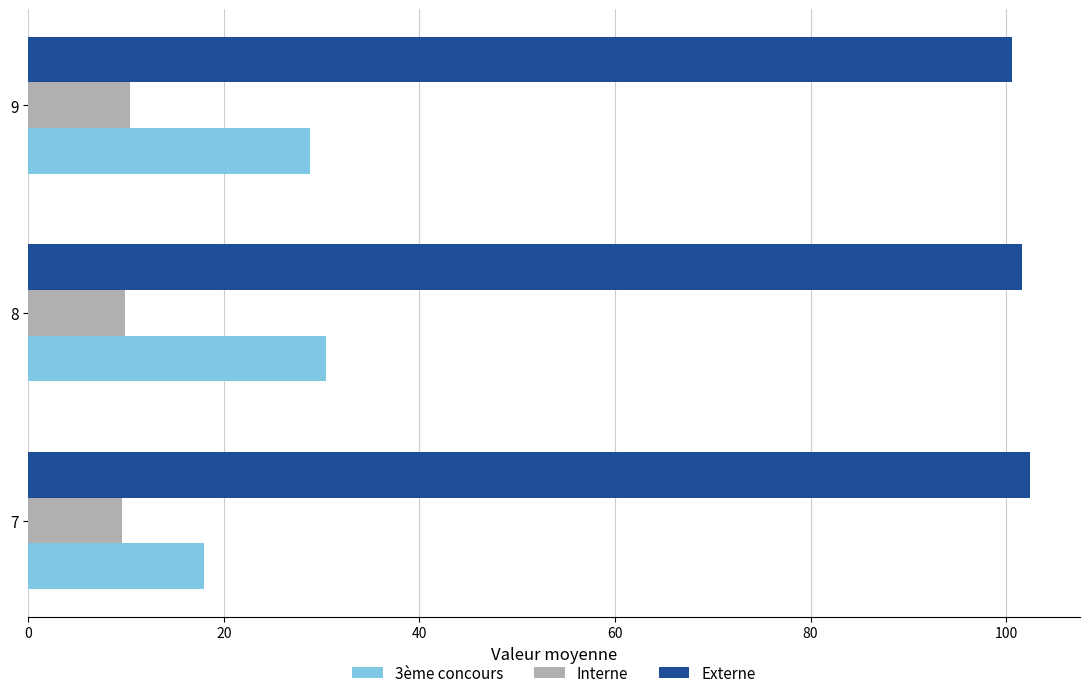

How many distinct data groups are displayed?

3